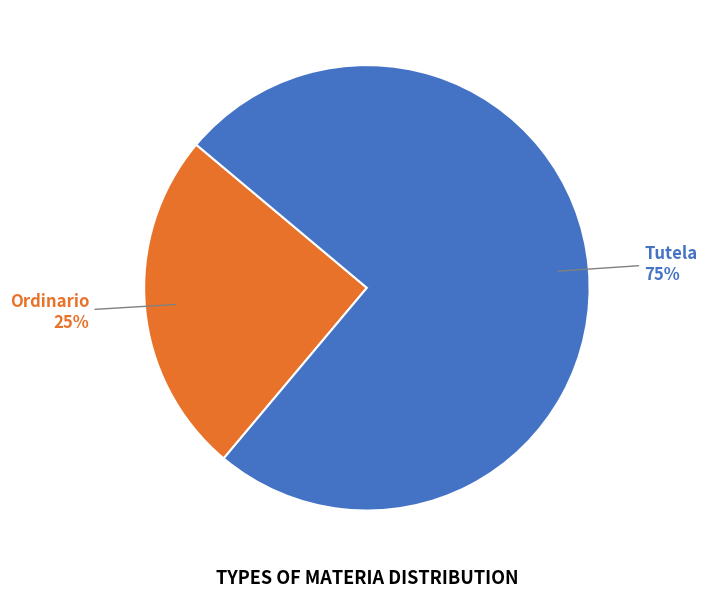

Which slice represents more than half of the pie?

Tutela